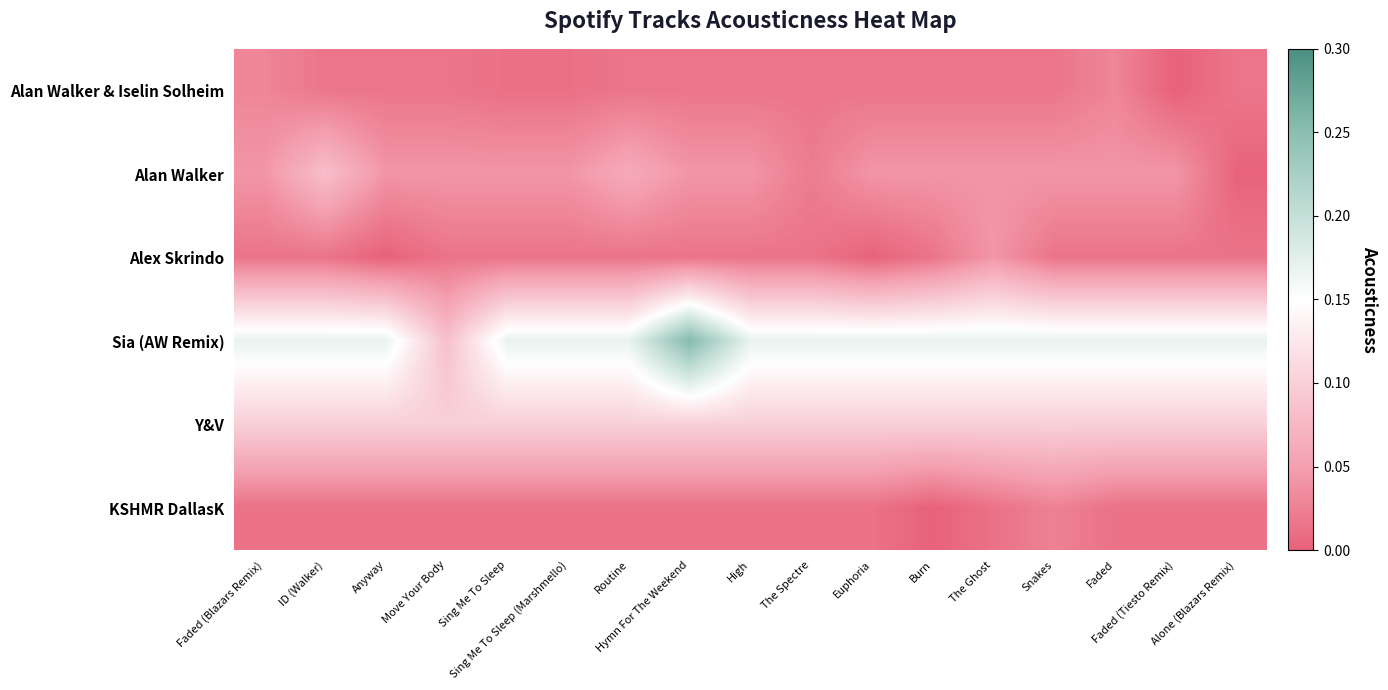

Count the number of categories in the chart.

17